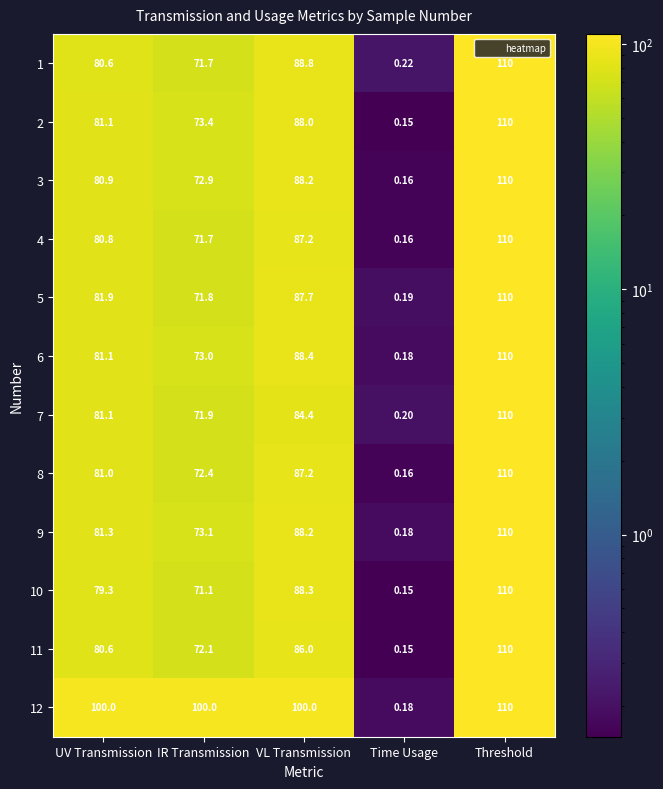

At which label is 8 closest to 55?

IR Transmission